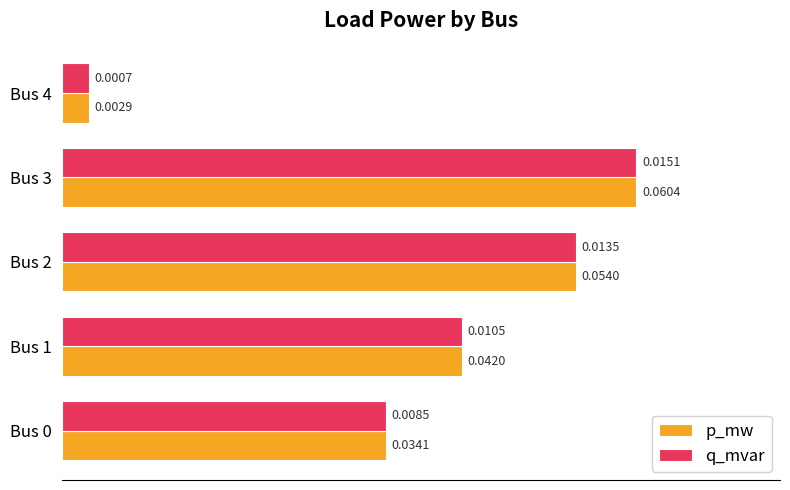

Is the value of p_mw at Bus 2 greater than the value of q_mvar at Bus 1?

Yes